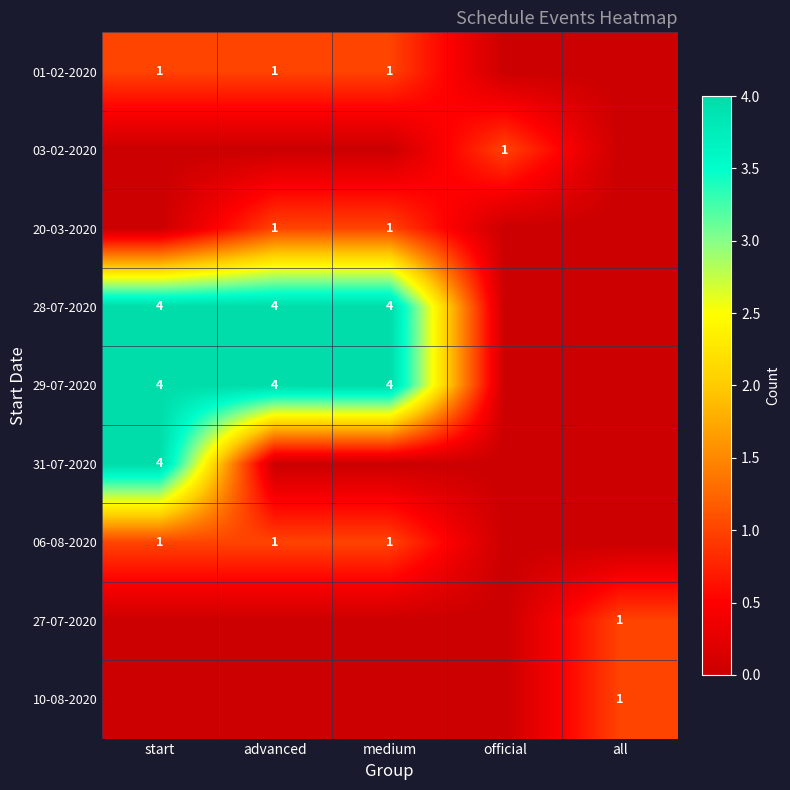

Which category has the lowest value across all series?

official